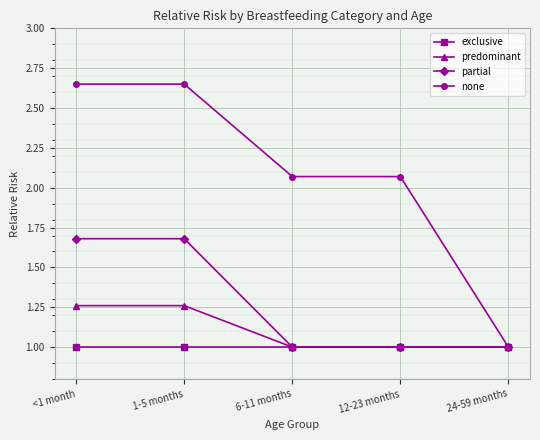

Is the value of none at 1-5 months greater than the value of exclusive at 24-59 months?

Yes